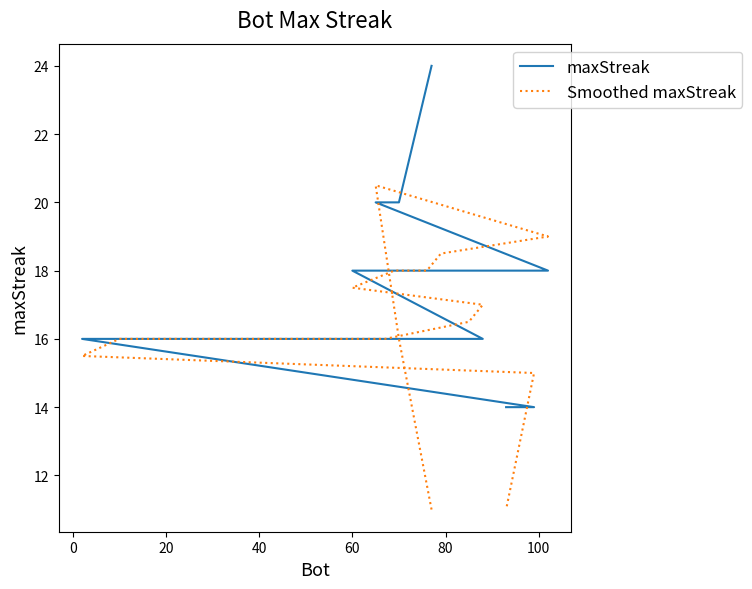

Which series has the widest spread of values?

maxStreak